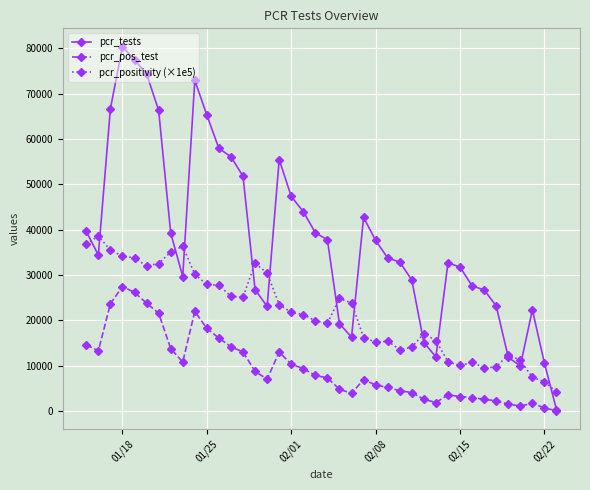

True or false: pcr_positivity (×1e5) and pcr_pos_test intersect in this chart.

False